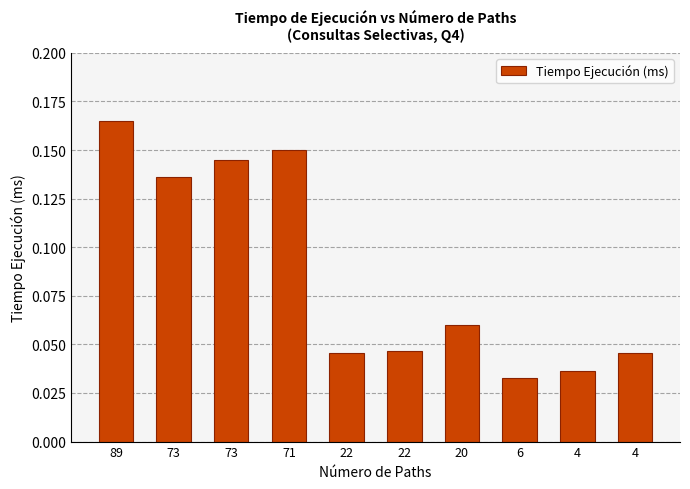

At which category does the chart reach its minimum across all series?

6